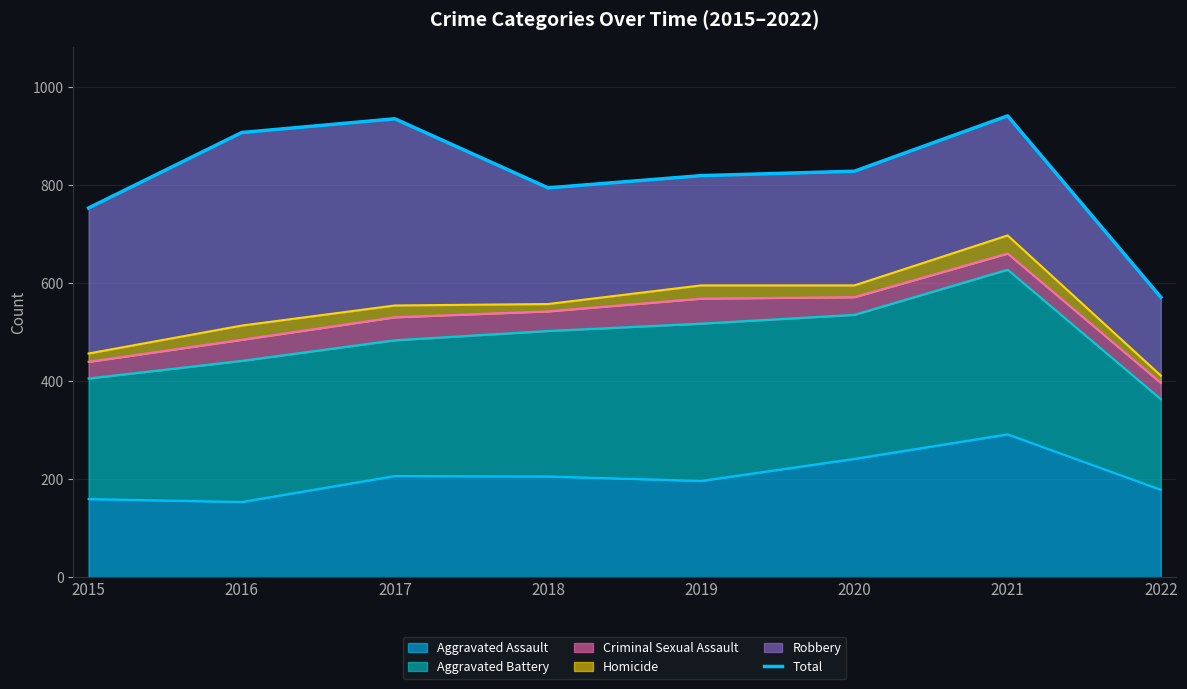

What is the smallest value displayed?

572